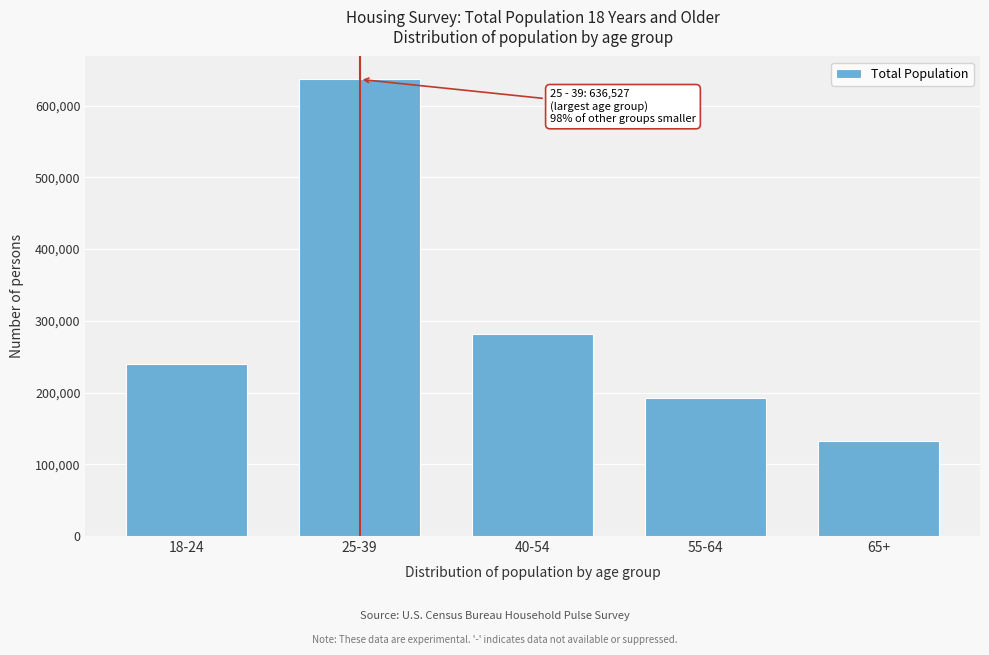

Reading left to right, list all the values displayed in this chart.

240293	636527	281662	192770	131880